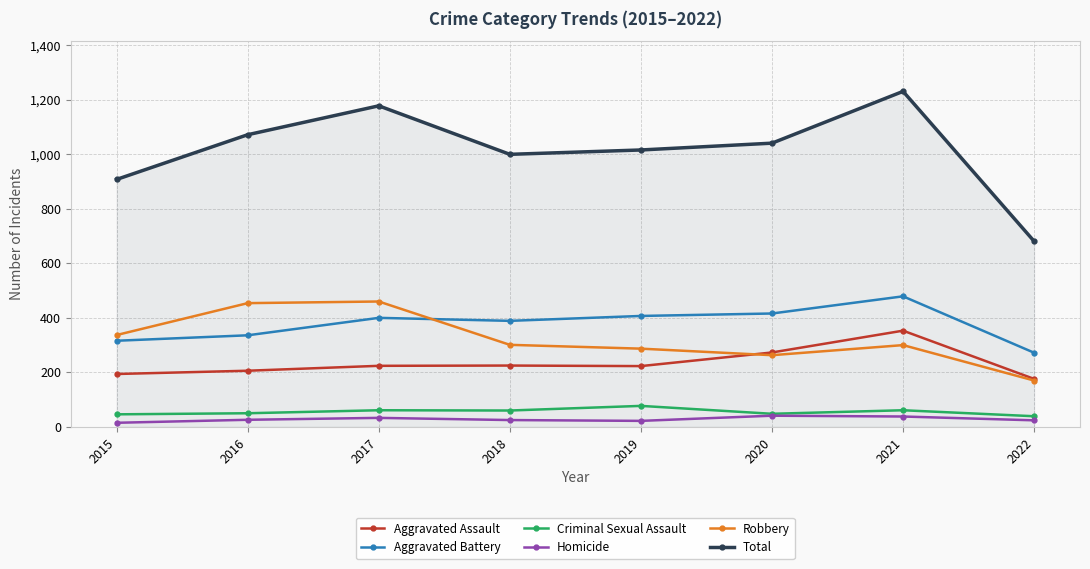

How many lines are shown in the chart?

6